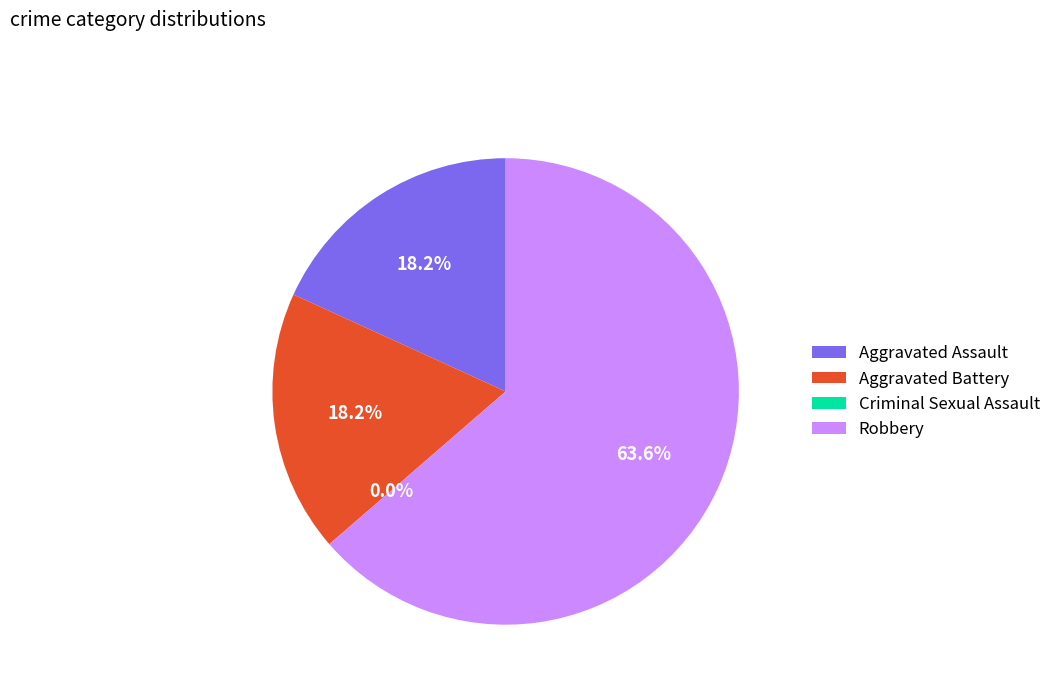

True or false: Criminal Sexual Assault accounts for 0% of the total.

True